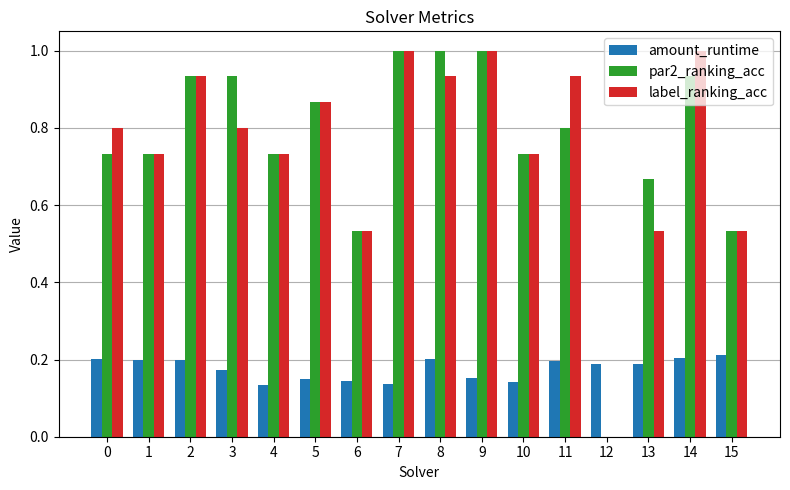

Which series changed the most between 11 and 14?

par2_ranking_acc